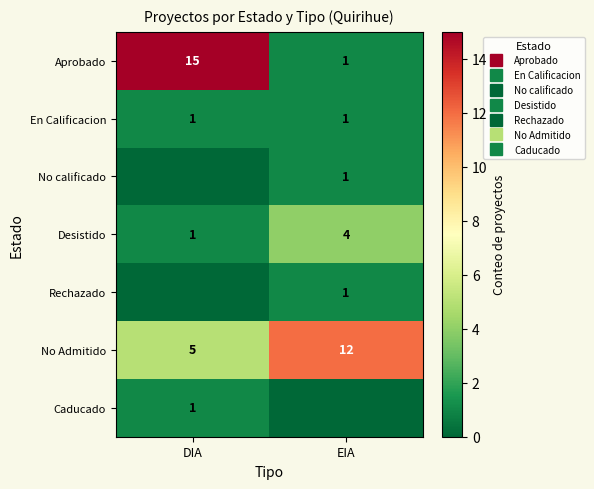

What is the difference between the Caducado values at DIA and EIA?

1